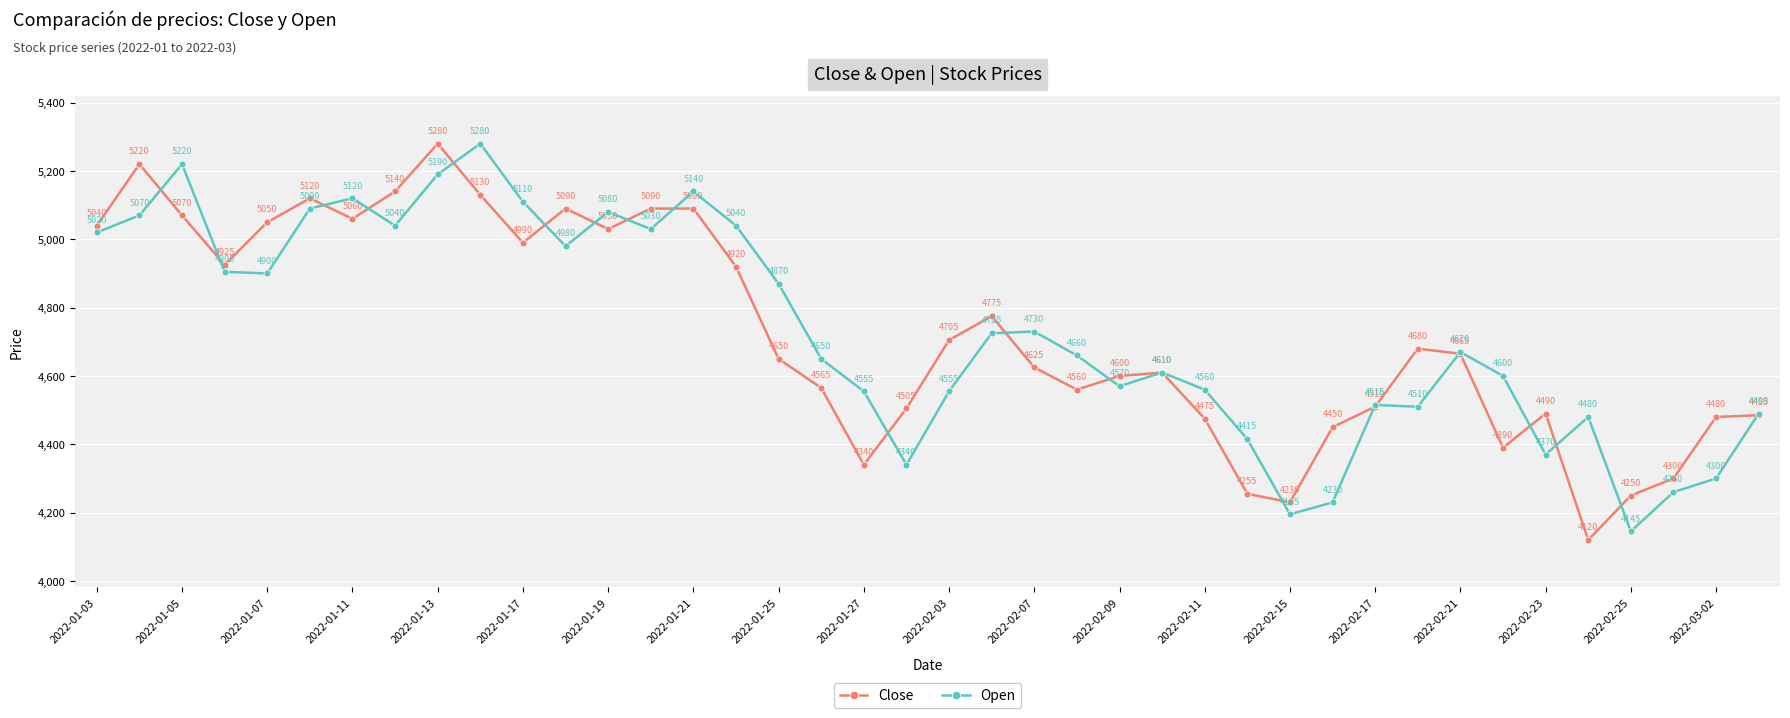

What is the value of the Close point at the 35th from the left?

4490